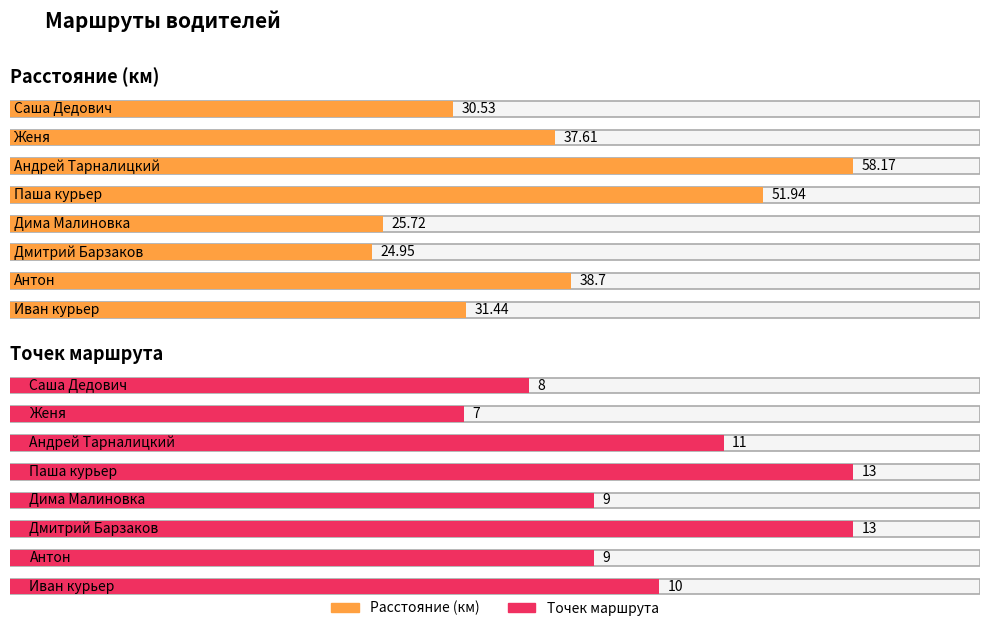

Count the number of categories in the chart.

8